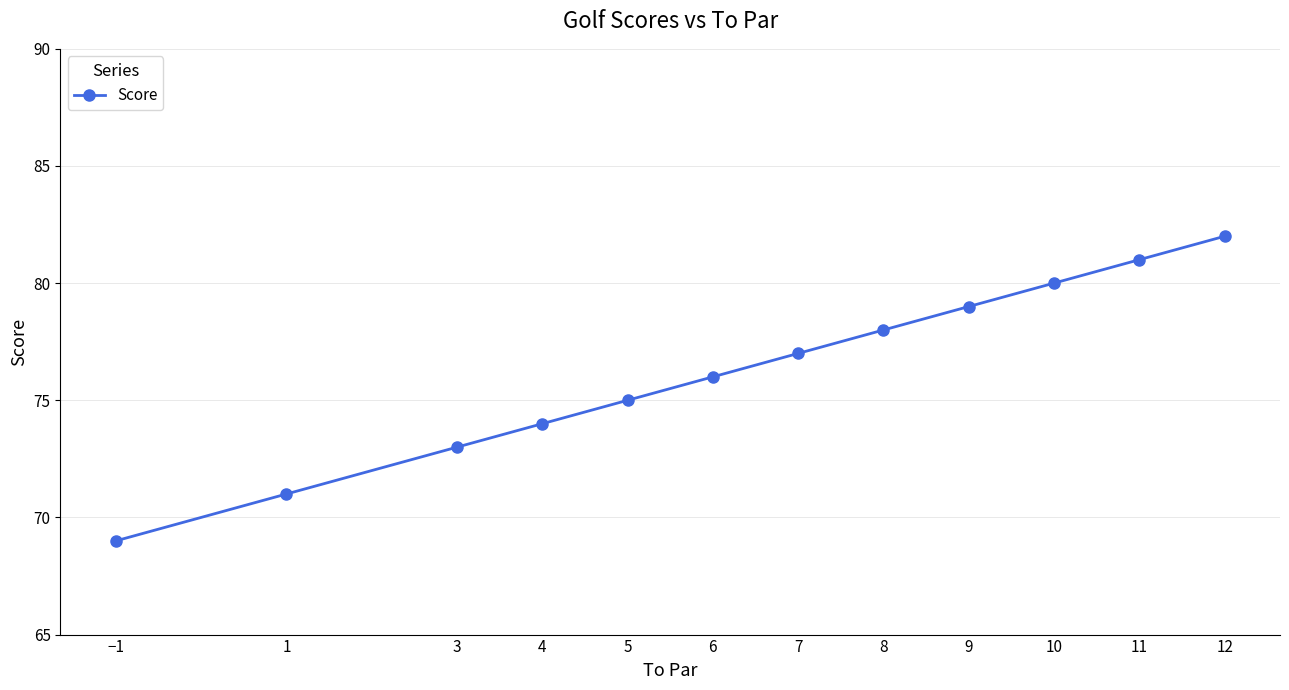

Approximately how many times larger is the value at 6 compared to 1?

1.1